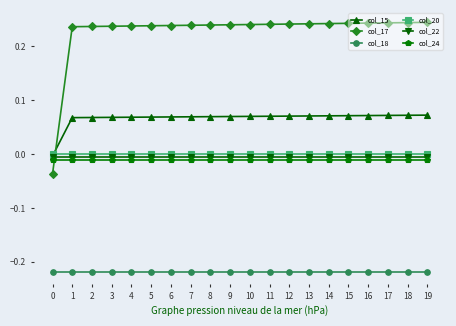

Rank the series at 14 from highest to lowest value.

col_17, col_15, col_20, col_22, col_24, col_18